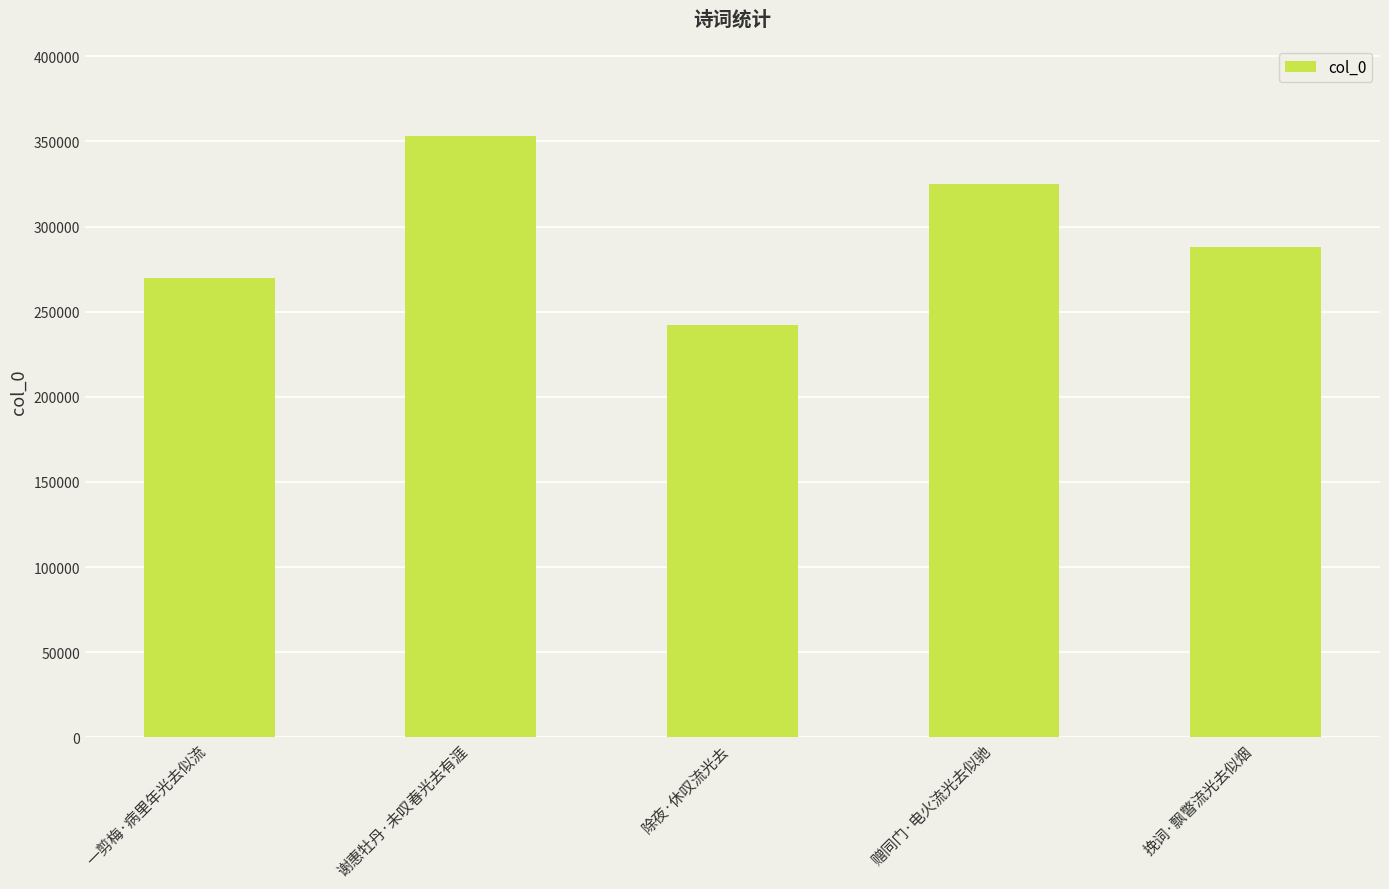

What is the ratio of the value at 挽词·飘瞥流光去似烟 to the value at 除夜·休叹流光去?

1.2